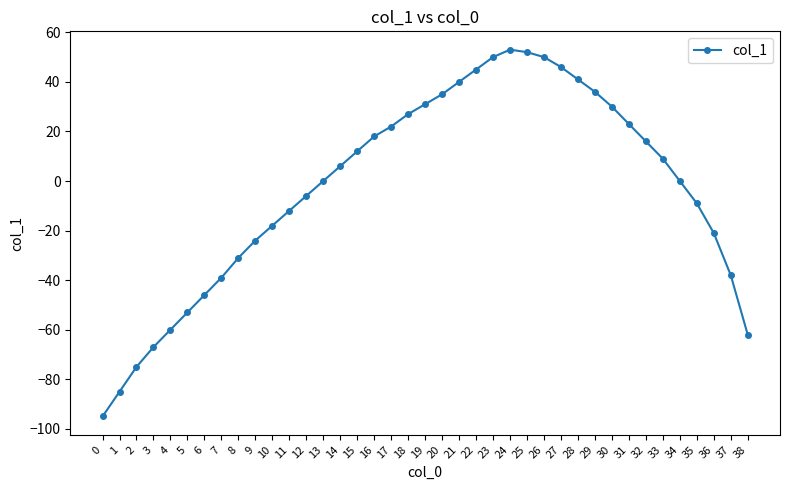

The chart shows a value of -31 at 8. True or false?

True